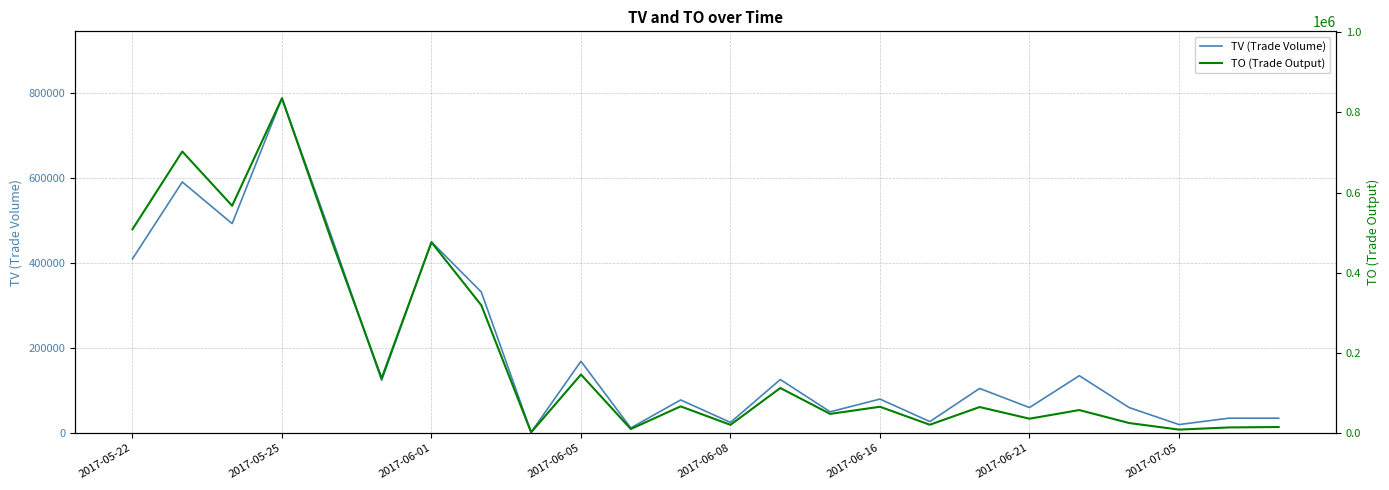

Does the chart have visible grid lines?

Yes